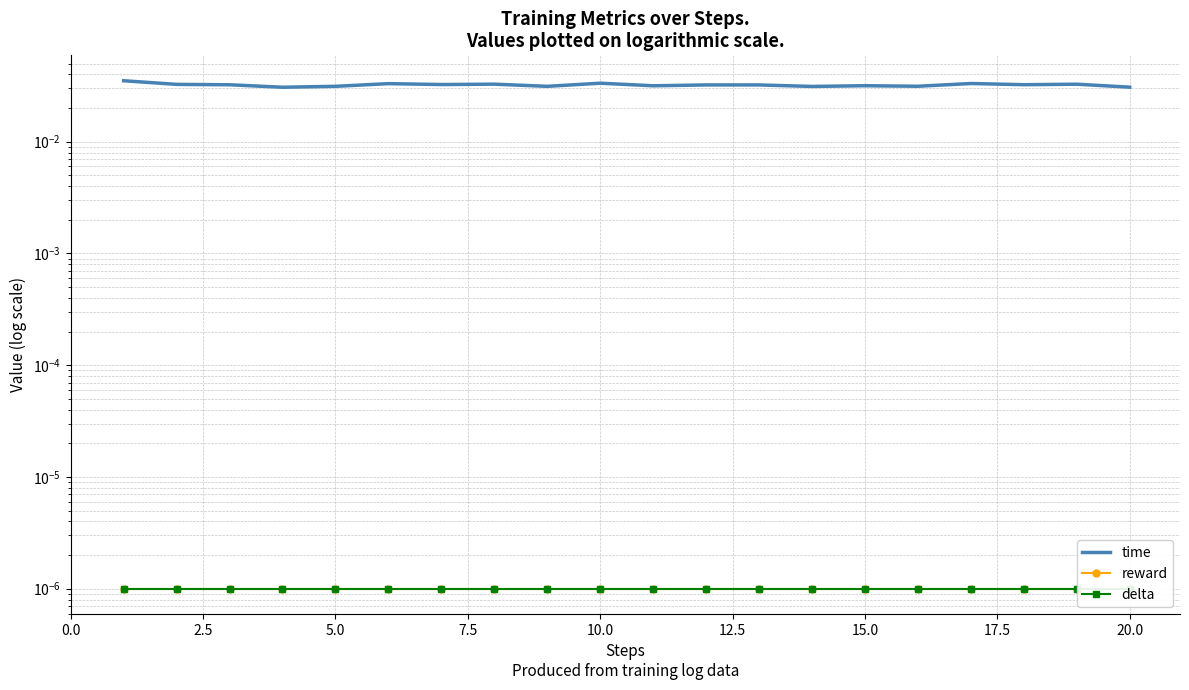

What are all the series names shown in the legend?

time, reward, delta